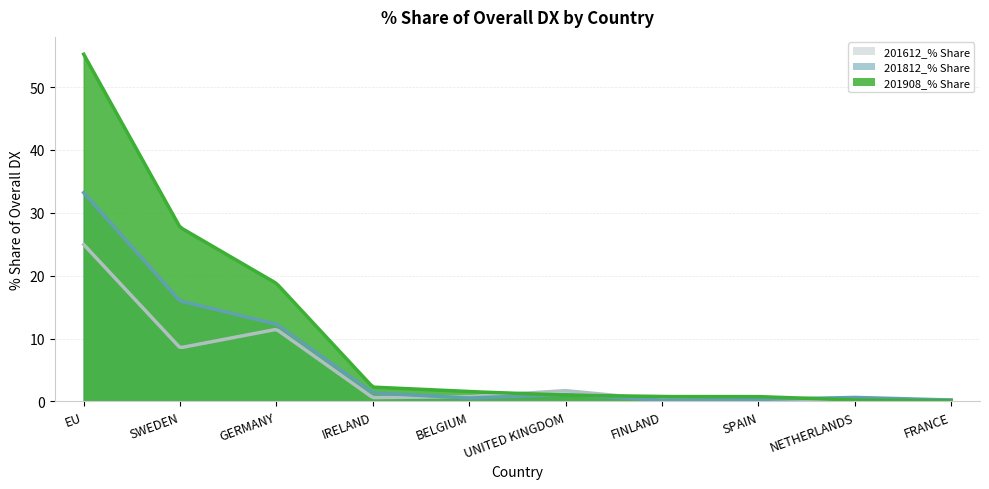

True or false: 201612_% Share has more than 0 points higher than both neighbors.

True